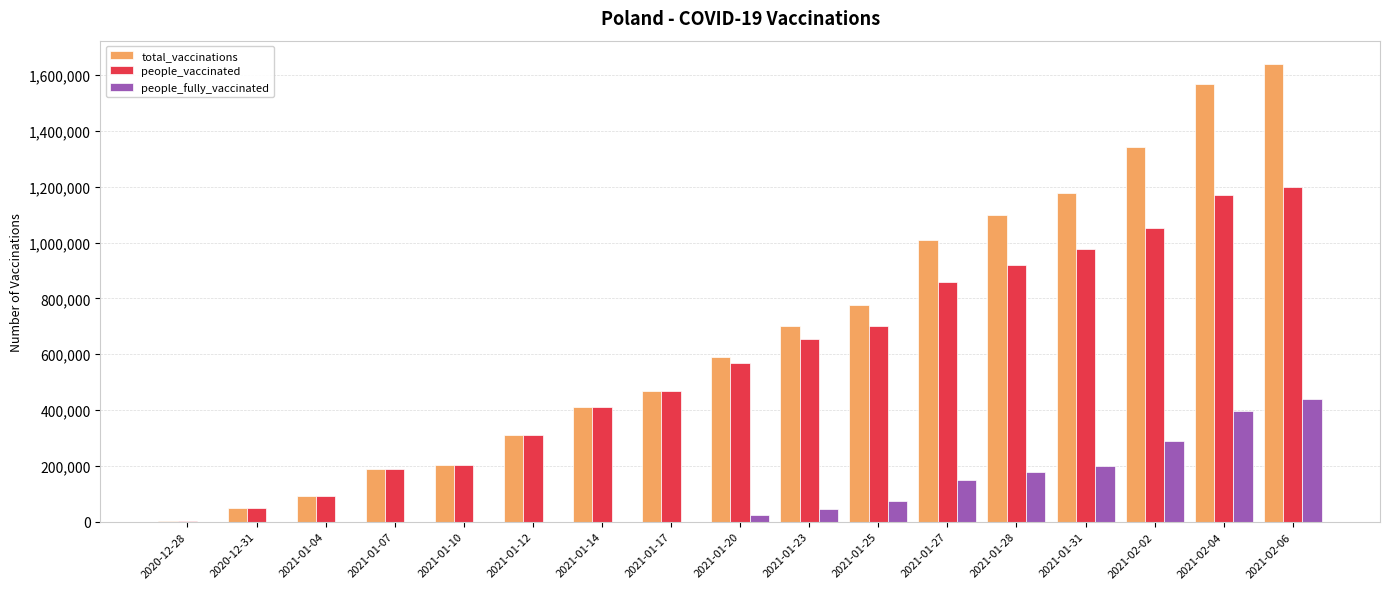

Between 2020-12-31 and 2021-01-17, which series saw the biggest shift?

total_vaccinations